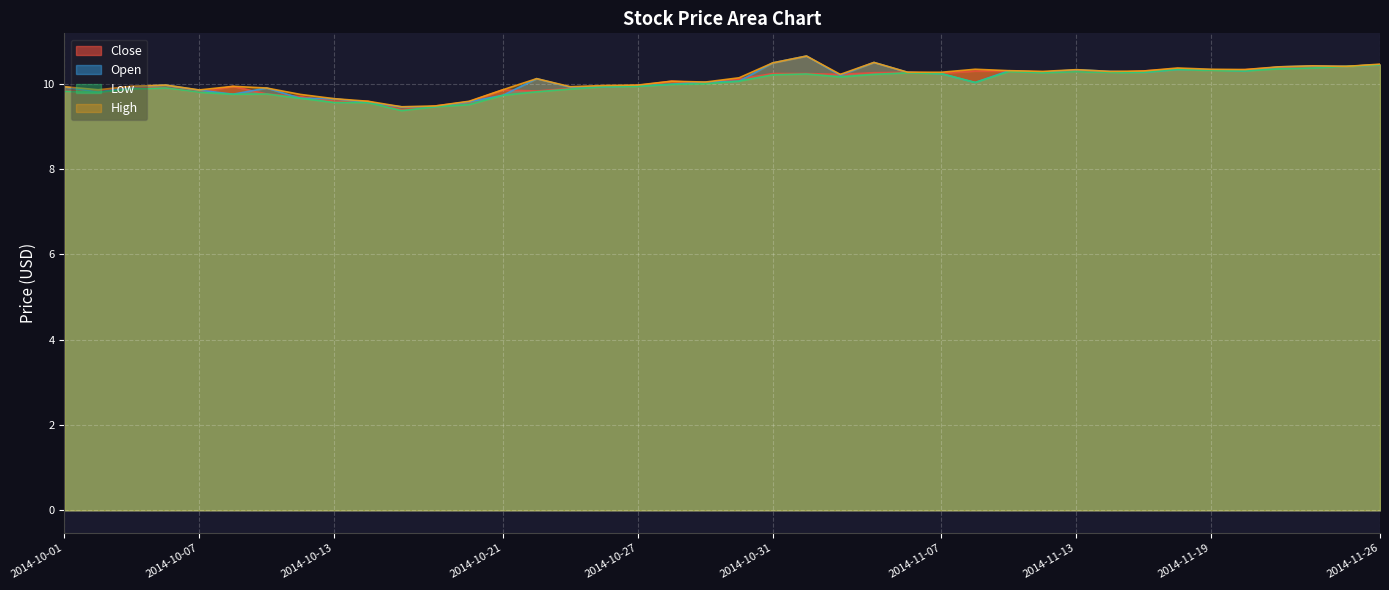

Reading right to left, extract all data points from this chart.

Close: 2014-11-26=10.4	2014-11-25=10.4	2014-11-24=10.4	2014-11-21=10.4	2014-11-20=10.3	2014-11-19=10.3	2014-11-18=10.4	2014-11-17=10.3	2014-11-14=10.3	2014-11-13=10.3	2014-11-12=10.3	2014-11-11=10.3	2014-11-10=10.3	2014-11-07=10.2	2014-11-06=10.3	2014-11-05=10.3	2014-11-04=10.2	2014-11-03=10.2	2014-10-31=10.2	2014-10-30=10.1	2014-10-29=10.0	2014-10-28=10.1	2014-10-27=10.0	2014-10-24=9.9	2014-10-23=9.9	2014-10-22=9.8	2014-10-21=9.9	2014-10-17=9.6	2014-10-16=9.5	2014-10-15=9.4	2014-10-14=9.6	2014-10-13=9.6	2014-10-10=9.7	2014-10-09=9.8	2014-10-08=9.9	2014-10-07=9.8	2014-10-06=9.9	2014-10-03=9.9	2014-10-02=9.8	2014-10-01=9.8
Open: 2014-11-26=10.4	2014-11-25=10.4	2014-11-24=10.4	2014-11-21=10.4	2014-11-20=10.3	2014-11-19=10.3	2014-11-18=10.3	2014-11-17=10.3	2014-11-14=10.3	2014-11-13=10.3	2014-11-12=10.3	2014-11-11=10.3	2014-11-10=10.0	2014-11-07=10.2	2014-11-06=10.3	2014-11-05=10.5	2014-11-04=10.2	2014-11-03=10.7	2014-10-31=10.5	2014-10-30=10.1	2014-10-29=10.0	2014-10-28=10.0	2014-10-27=9.9	2014-10-24=9.9	2014-10-23=9.9	2014-10-22=10.1	2014-10-21=9.7	2014-10-17=9.6	2014-10-16=9.5	2014-10-15=9.5	2014-10-14=9.6	2014-10-13=9.7	2014-10-10=9.7	2014-10-09=9.9	2014-10-08=9.8	2014-10-07=9.8	2014-10-06=10.0	2014-10-03=9.9	2014-10-02=9.8	2014-10-01=9.9
Low: 2014-11-26=10.4	2014-11-25=10.4	2014-11-24=10.4	2014-11-21=10.3	2014-11-20=10.3	2014-11-19=10.3	2014-11-18=10.3	2014-11-17=10.3	2014-11-14=10.3	2014-11-13=10.3	2014-11-12=10.3	2014-11-11=10.3	2014-11-10=10.0	2014-11-07=10.2	2014-11-06=10.3	2014-11-05=10.2	2014-11-04=10.2	2014-11-03=10.2	2014-10-31=10.2	2014-10-30=10.1	2014-10-29=10.0	2014-10-28=10.0	2014-10-27=9.9	2014-10-24=9.9	2014-10-23=9.9	2014-10-22=9.8	2014-10-21=9.7	2014-10-17=9.5	2014-10-16=9.5	2014-10-15=9.4	2014-10-14=9.6	2014-10-13=9.6	2014-10-10=9.7	2014-10-09=9.8	2014-10-08=9.8	2014-10-07=9.8	2014-10-06=9.9	2014-10-03=9.9	2014-10-02=9.8	2014-10-01=9.8
High: 2014-11-26=10.5	2014-11-25=10.4	2014-11-24=10.4	2014-11-21=10.4	2014-11-20=10.3	2014-11-19=10.3	2014-11-18=10.4	2014-11-17=10.3	2014-11-14=10.3	2014-11-13=10.3	2014-11-12=10.3	2014-11-11=10.3	2014-11-10=10.3	2014-11-07=10.3	2014-11-06=10.3	2014-11-05=10.5	2014-11-04=10.2	2014-11-03=10.7	2014-10-31=10.5	2014-10-30=10.1	2014-10-29=10.0	2014-10-28=10.1	2014-10-27=10.0	2014-10-24=10.0	2014-10-23=9.9	2014-10-22=10.1	2014-10-21=9.9	2014-10-17=9.6	2014-10-16=9.5	2014-10-15=9.5	2014-10-14=9.6	2014-10-13=9.7	2014-10-10=9.8	2014-10-09=9.9	2014-10-08=9.9	2014-10-07=9.9	2014-10-06=10.0	2014-10-03=9.9	2014-10-02=9.9	2014-10-01=9.9